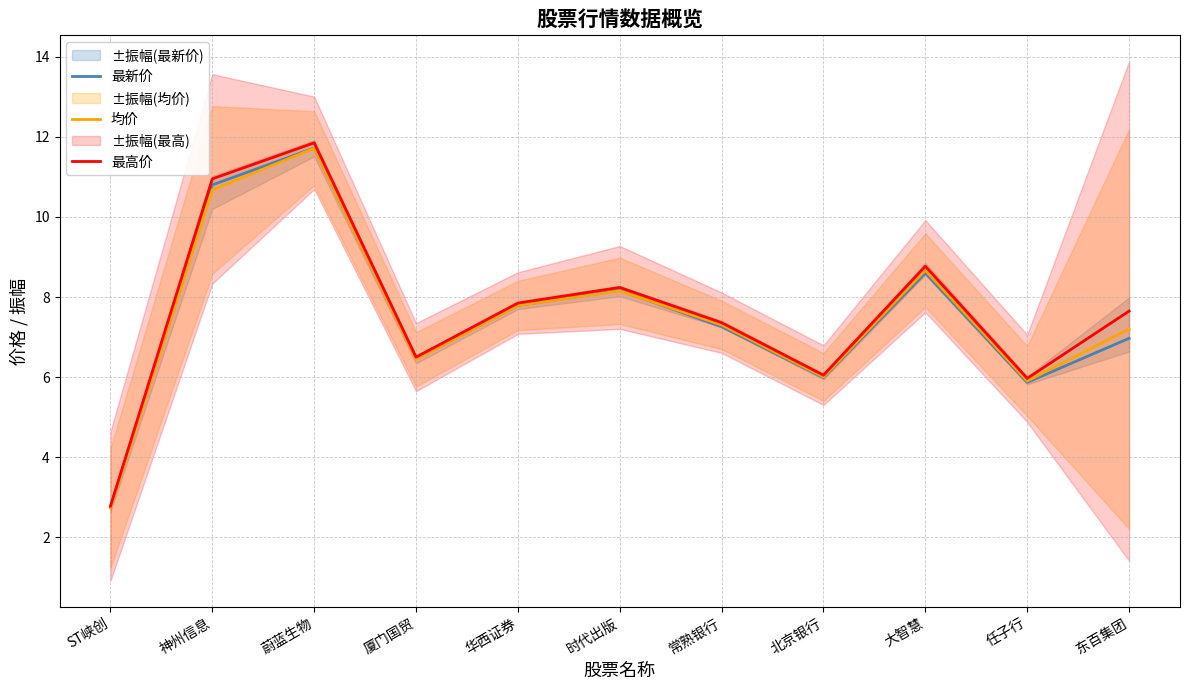

At which label is 最高价 closest to 7?

常熟银行